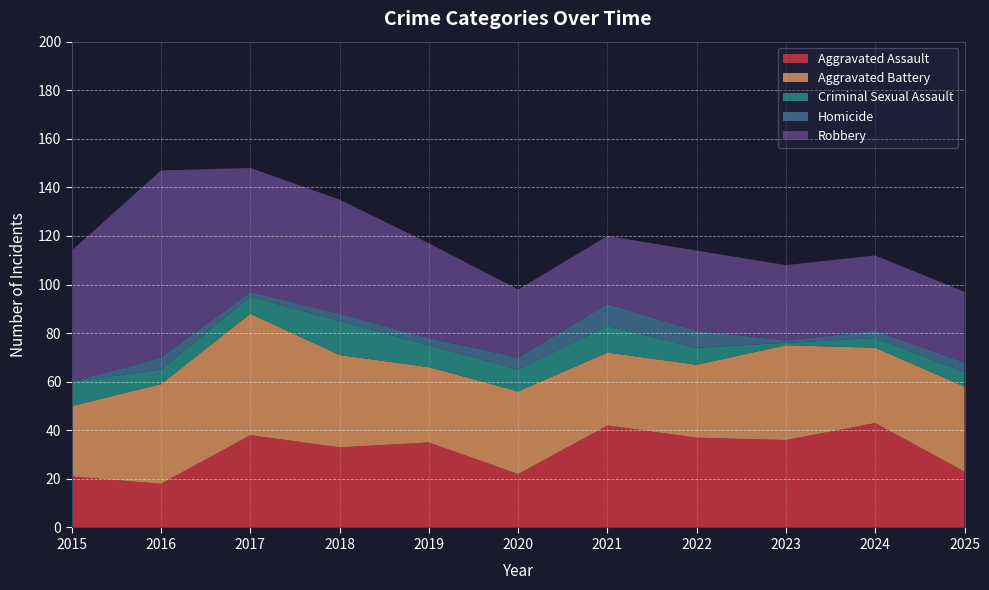

Reading right to left, transcribe all the data shown in this chart.

Aggravated Assault: 2025=23	2024=43	2023=36	2022=37	2021=42	2020=22	2019=35	2018=33	2017=38	2016=18	2015=21
Aggravated Battery: 2025=35	2024=31	2023=39	2022=30	2021=30	2020=34	2019=31	2018=38	2017=50	2016=41	2015=29
Criminal Sexual Assault: 2025=6	2024=4	2023=1	2022=7	2021=11	2020=9	2019=9	2018=14	2017=7	2016=6	2015=10
Homicide: 2025=4	2024=3	2023=1	2022=7	2021=9	2020=5	2019=3	2018=3	2017=2	2016=5	2015=0
Robbery: 2025=29	2024=31	2023=31	2022=33	2021=28	2020=28	2019=39	2018=47	2017=51	2016=77	2015=54